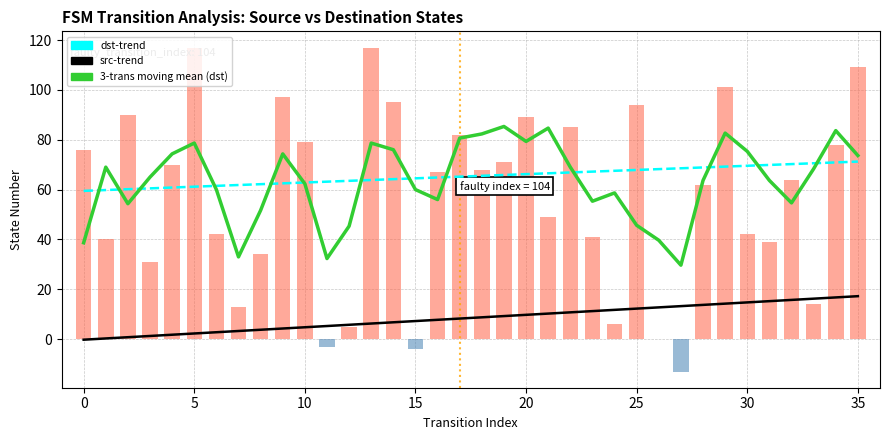

Which series changed the most between 19 and 30?

3-trans moving mean (dst)